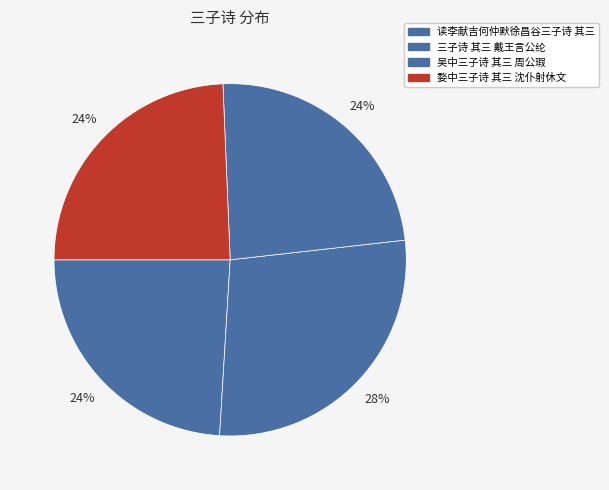

How many slices are in this pie chart?

4